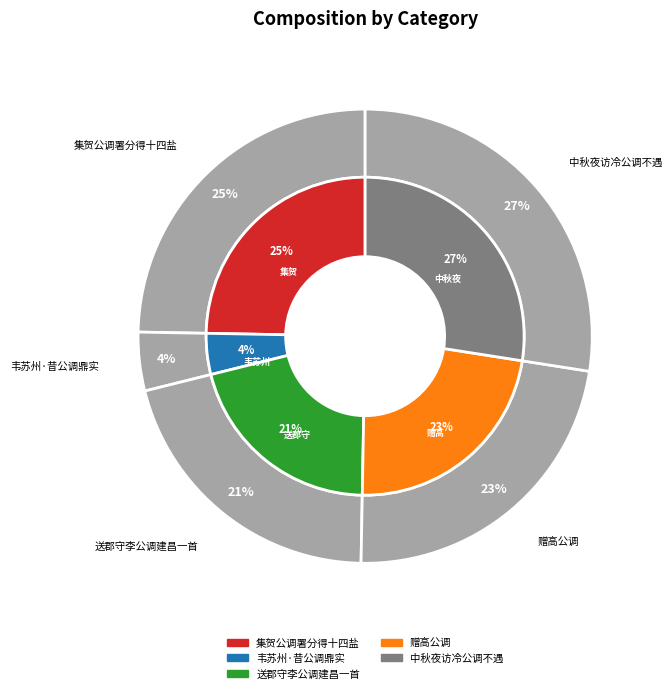

How many slices are in this pie chart?

5